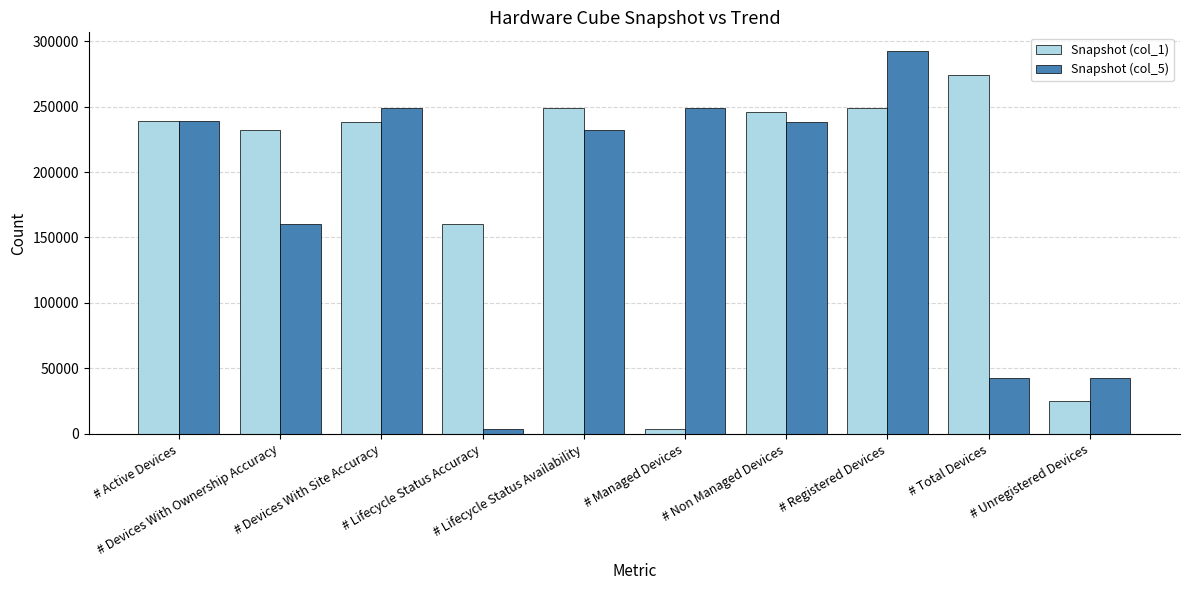

What is the sum of all Snapshot (col_5) values?

1749267